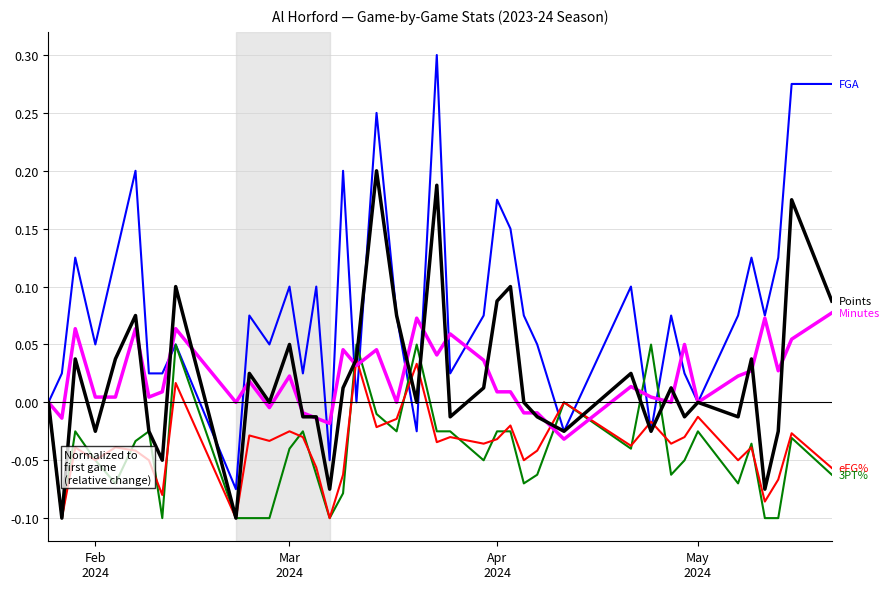

What is the label of the 28th point from the right?

Mar 2024